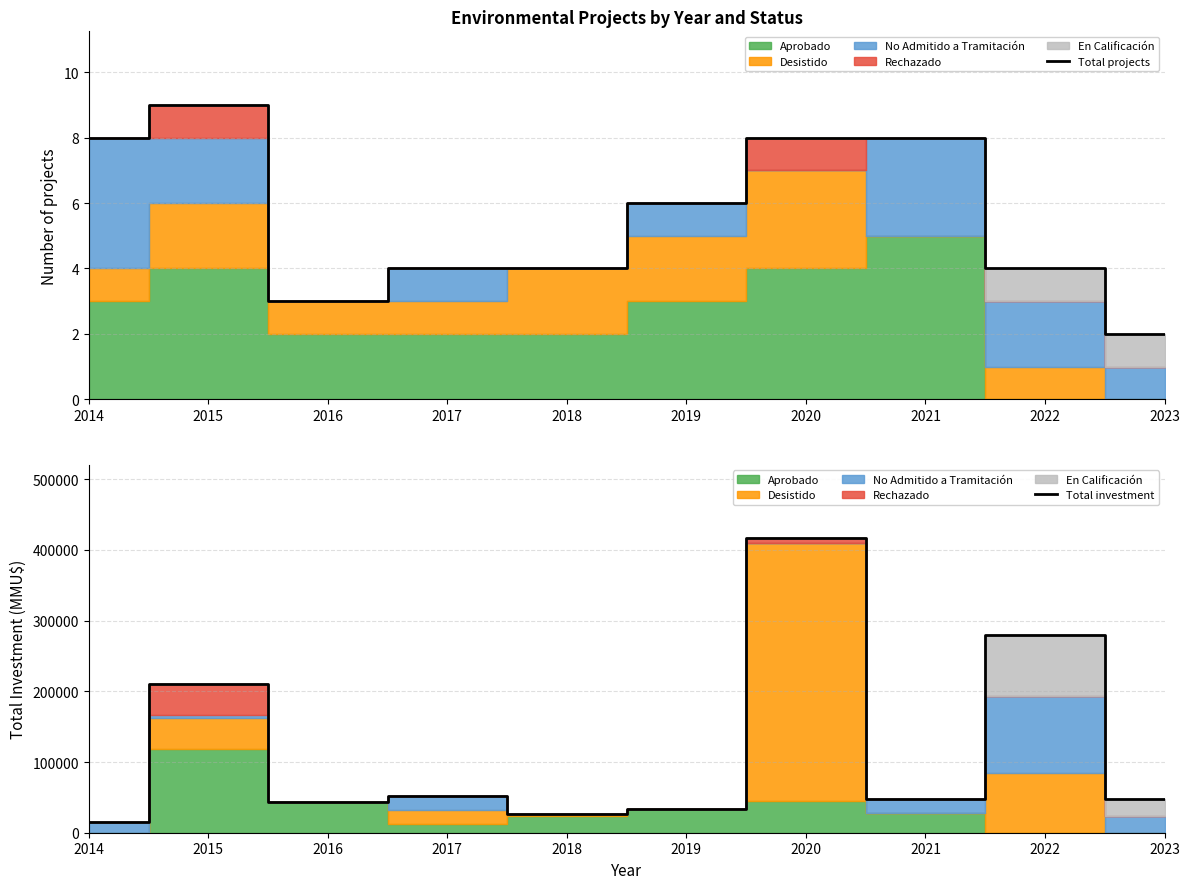

What is the value of the Total investment point at the 7th from the left?

416356